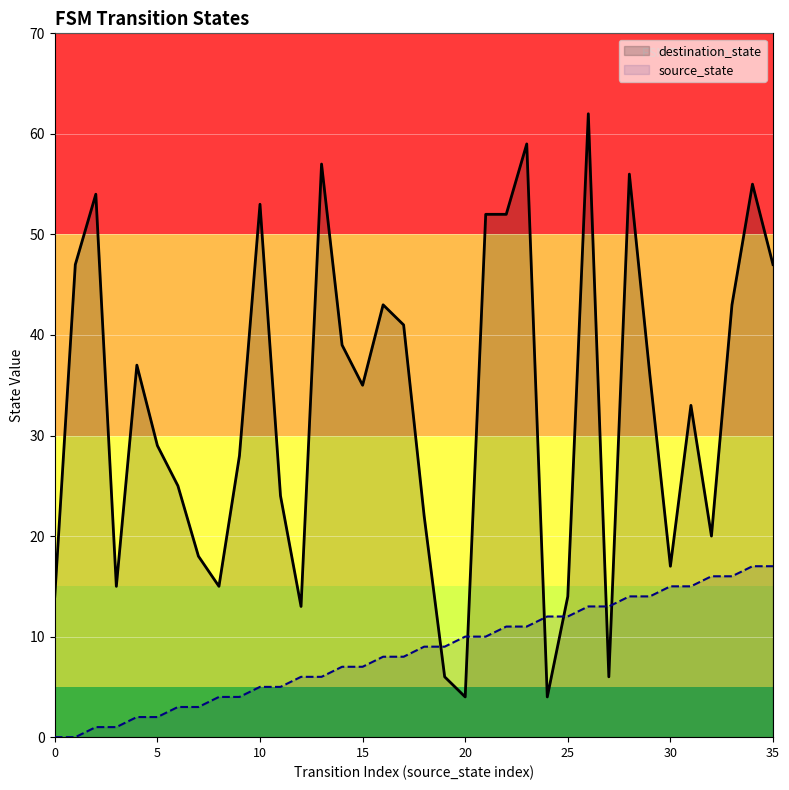

How many lines are shown in the chart?

2